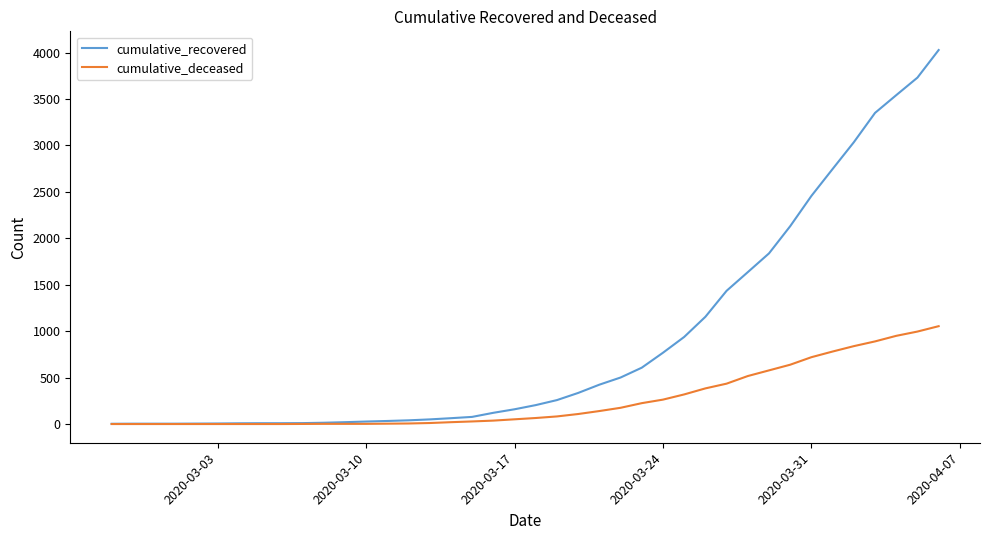

Which series has the largest total across all categories?

cumulative_recovered